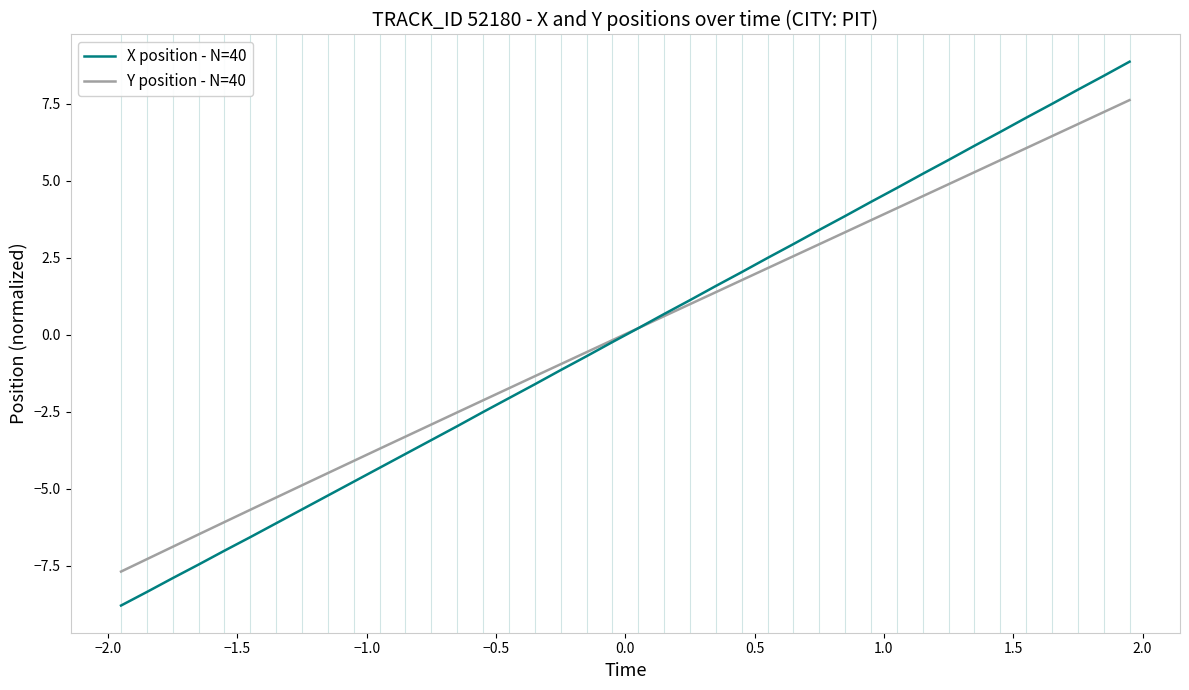

Which series ends up on top after the final intersection of X position - N=40 and Y position - N=40?

X position - N=40